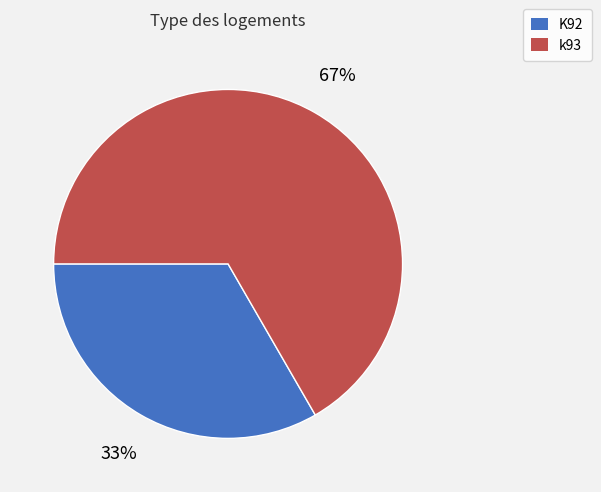

Which category has the smallest portion of the pie?

K92